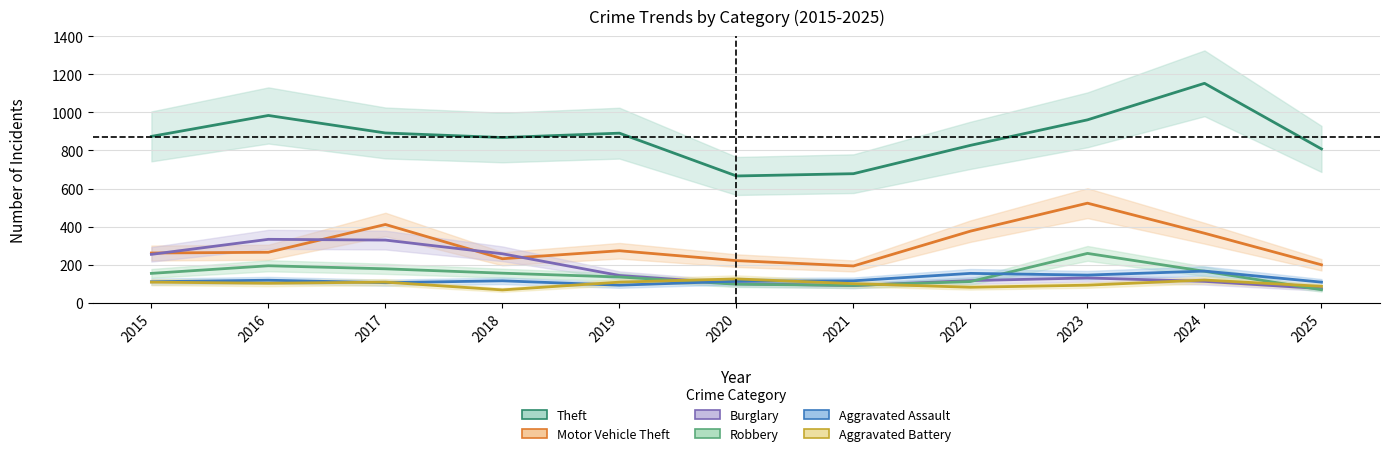

At which label is Theft closest to 909?

2017